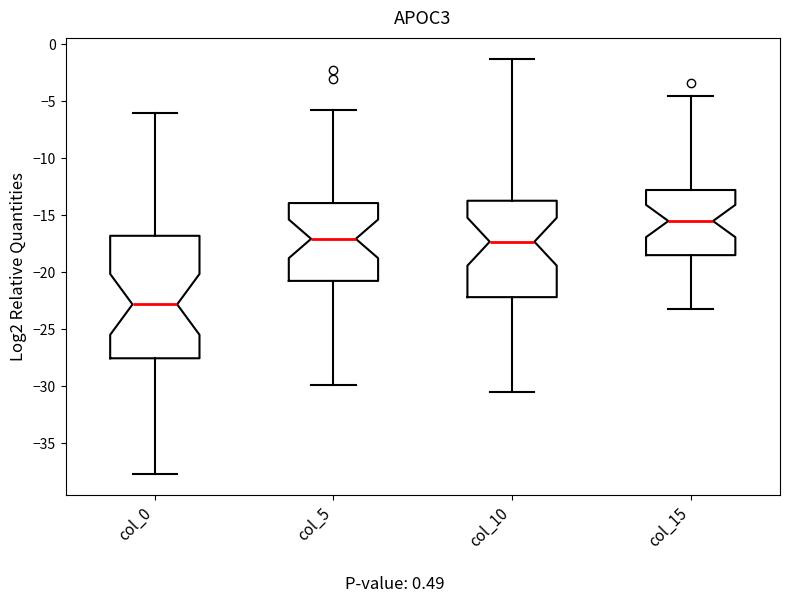

Reading left to right, transcribe this box plot: for each box, give where its median line is, the range the box spans, and where its two whiskers end, as read against the y-axis. The values are not printed on the chart, so give them approximately, as read against the axis.

col_0: median -23.0, box -27.5 to -17.0, whiskers -37.5 to -6.0
col_5: median -17.0, box -20.5 to -14.0, whiskers -30.0 to -5.5
col_10: median -17.5, box -22.0 to -13.5, whiskers -30.5 to -1.5
col_15: median -15.5, box -18.5 to -13.0, whiskers -23.0 to -4.5